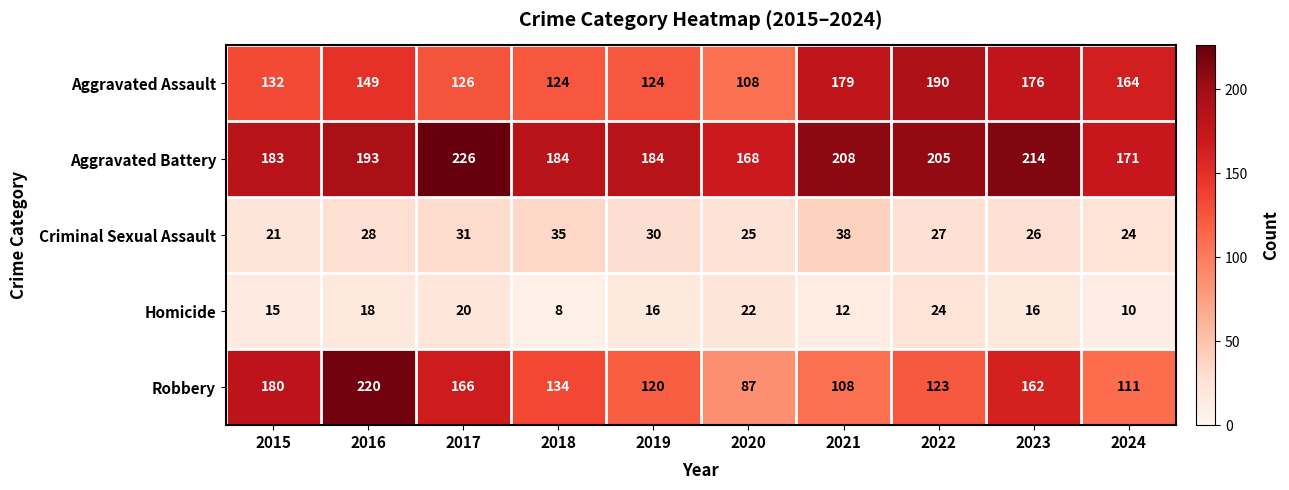

What is the difference between the Aggravated Assault values at 2023 and 2020?

68